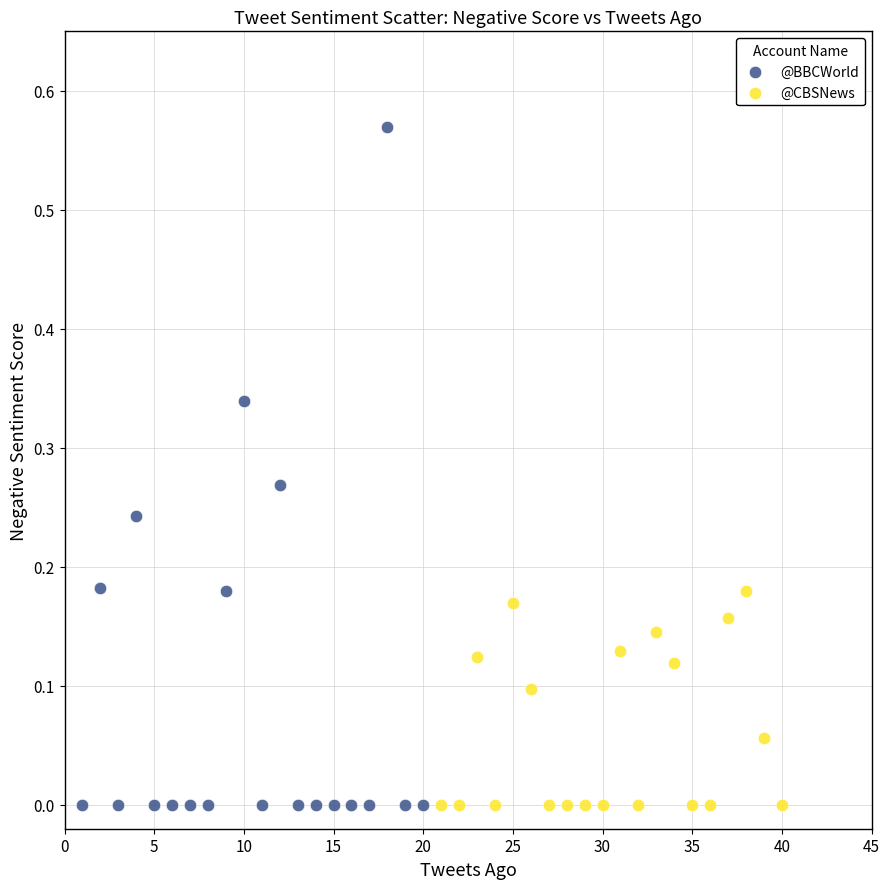

Which series reaches the maximum Y coordinate?

@BBCWorld